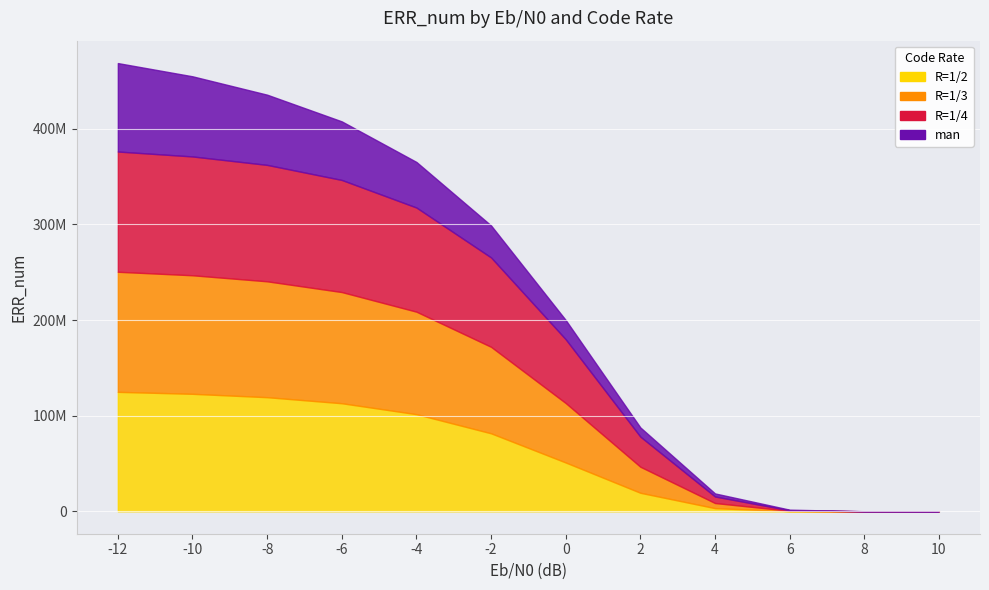

List the labels in order of man value, smallest first.

10, 8, 6, 4, 2, 0, -2, -4, -6, -8, -10, -12